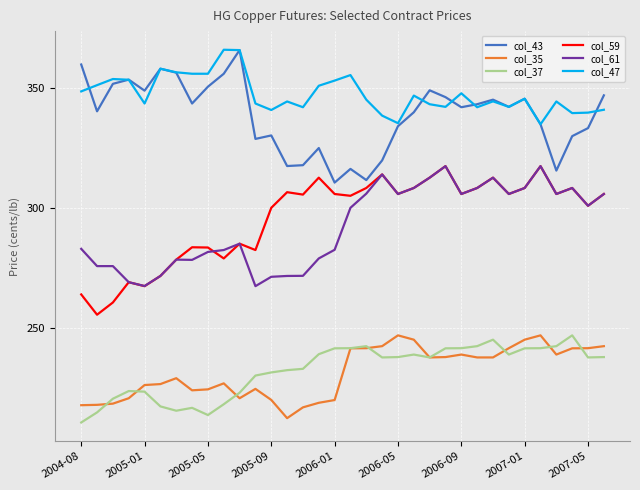

Which series has the largest total across all categories?

col_47